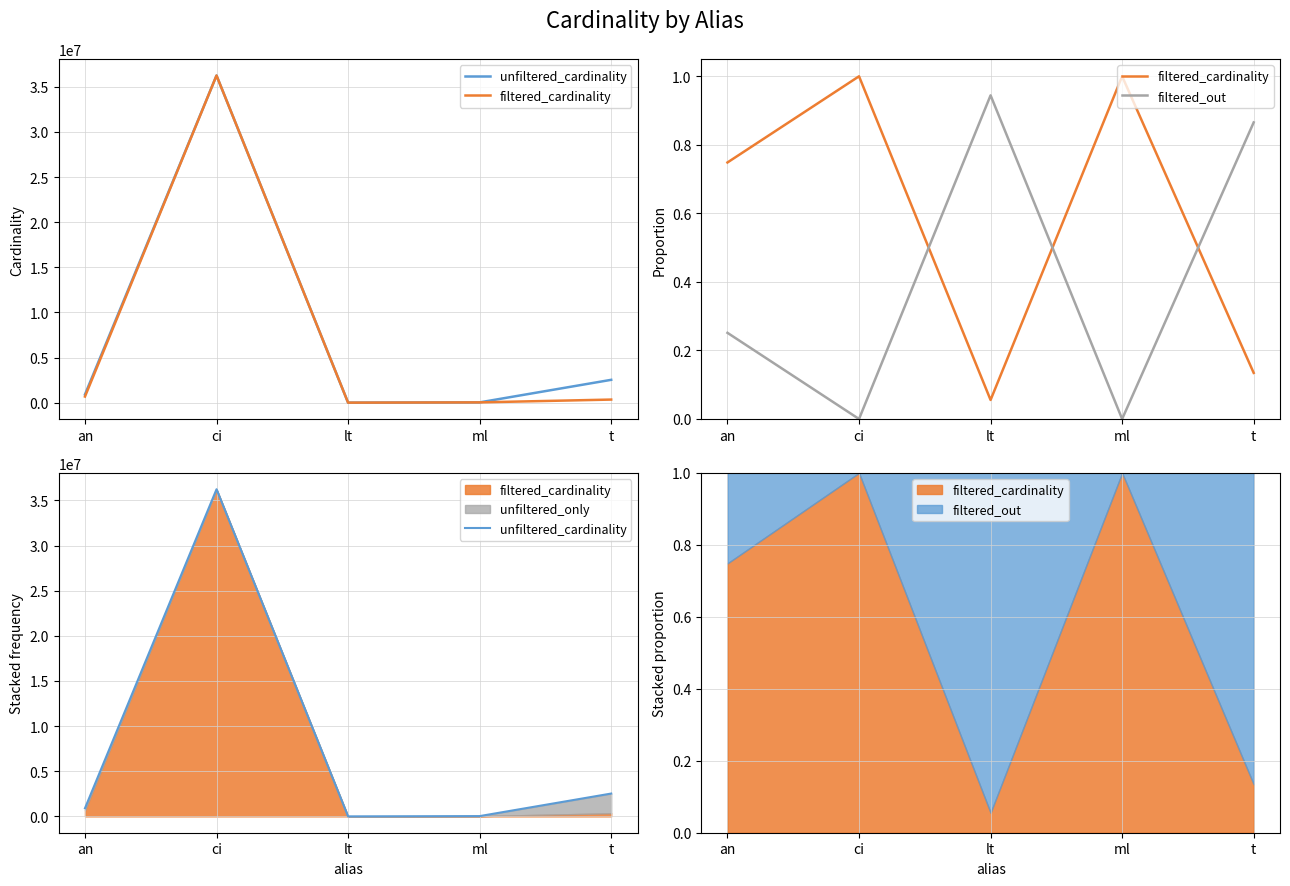

List the labels in order of filtered_out value, largest first.

lt, t, an, ci, ml